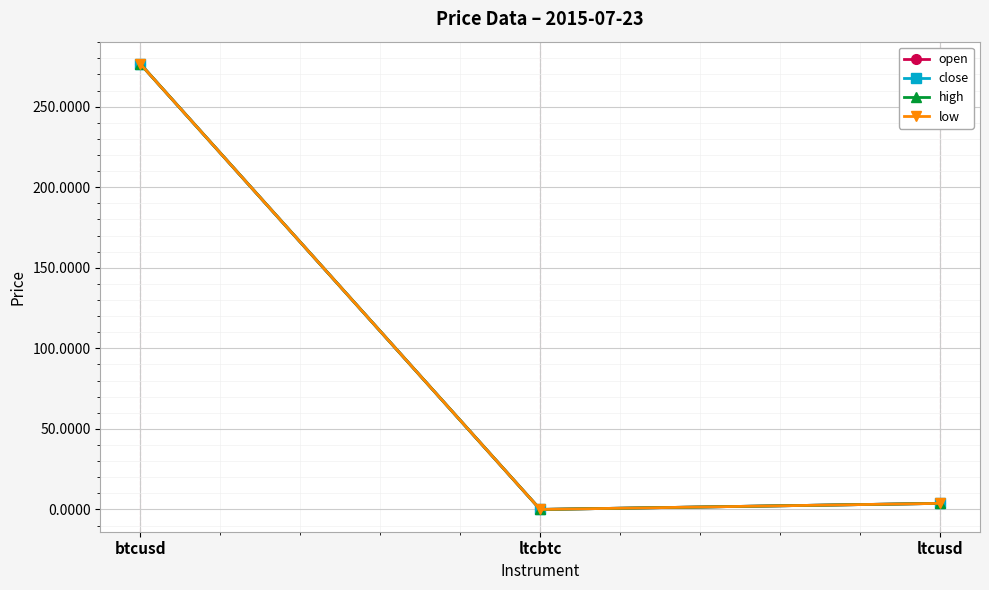

Reading left to right, transcribe all the data shown in this chart.

open: 276.5	0.0	3.8
close: 276.5	0.0	3.8
high: 276.5	0.0	3.8
low: 276.5	0.0	3.8